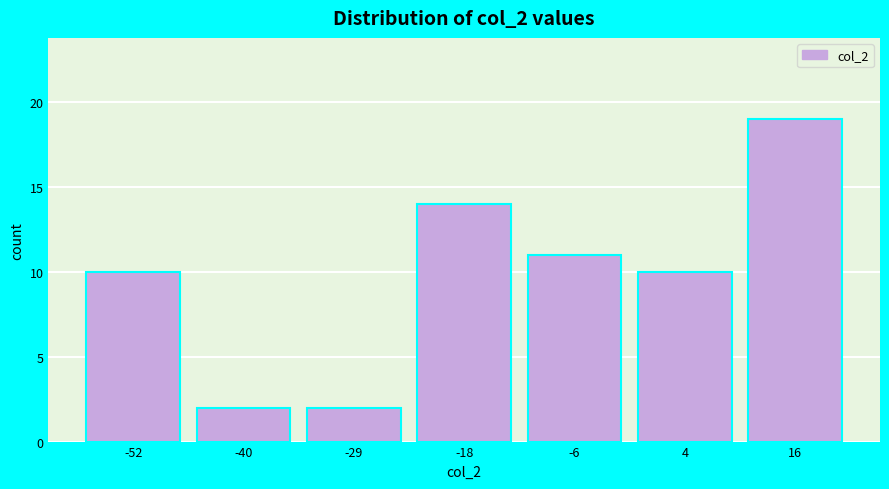

Reading left to right, what are all the values shown in this chart?

-52=10	-40=2	-29=2	-18=14	-6=11	4=10	16=19